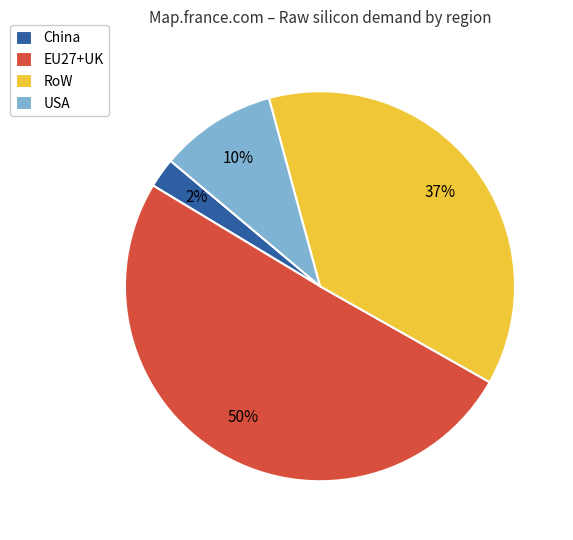

Is the sum of China and EU27+UK greater than half?

Yes